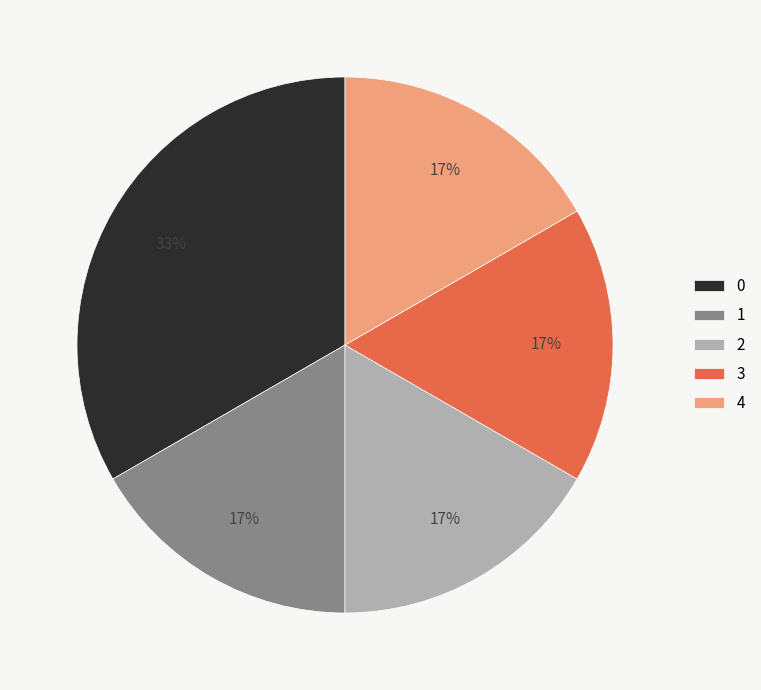

What percentage is the 1 slice, to the nearest percent?

17%